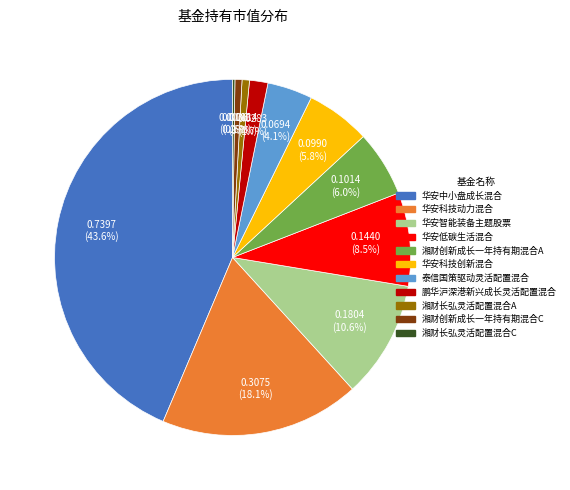

Is there a majority slice in this chart?

No